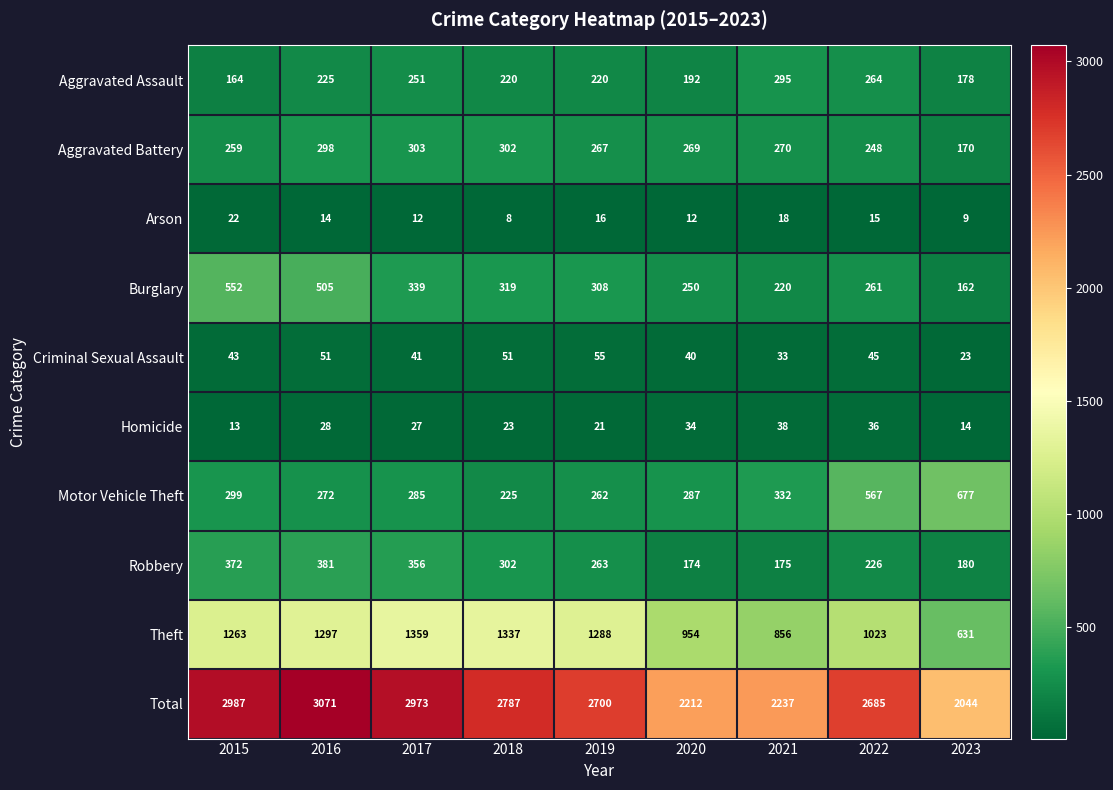

Is the value of Total at 2023 greater than the value of Theft at 2018?

Yes